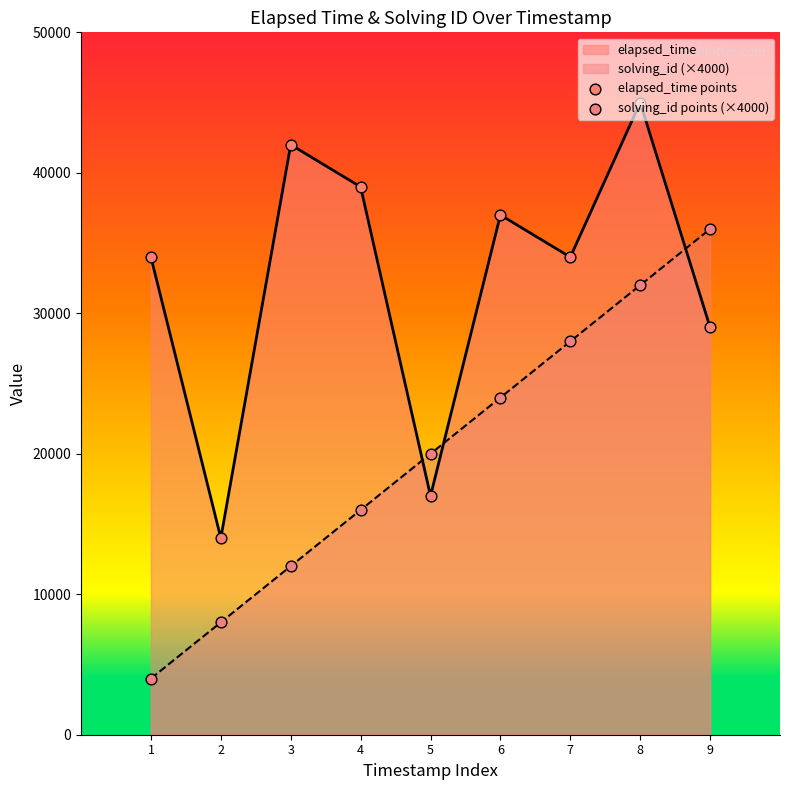

At which category is the sum across all series the highest?

8